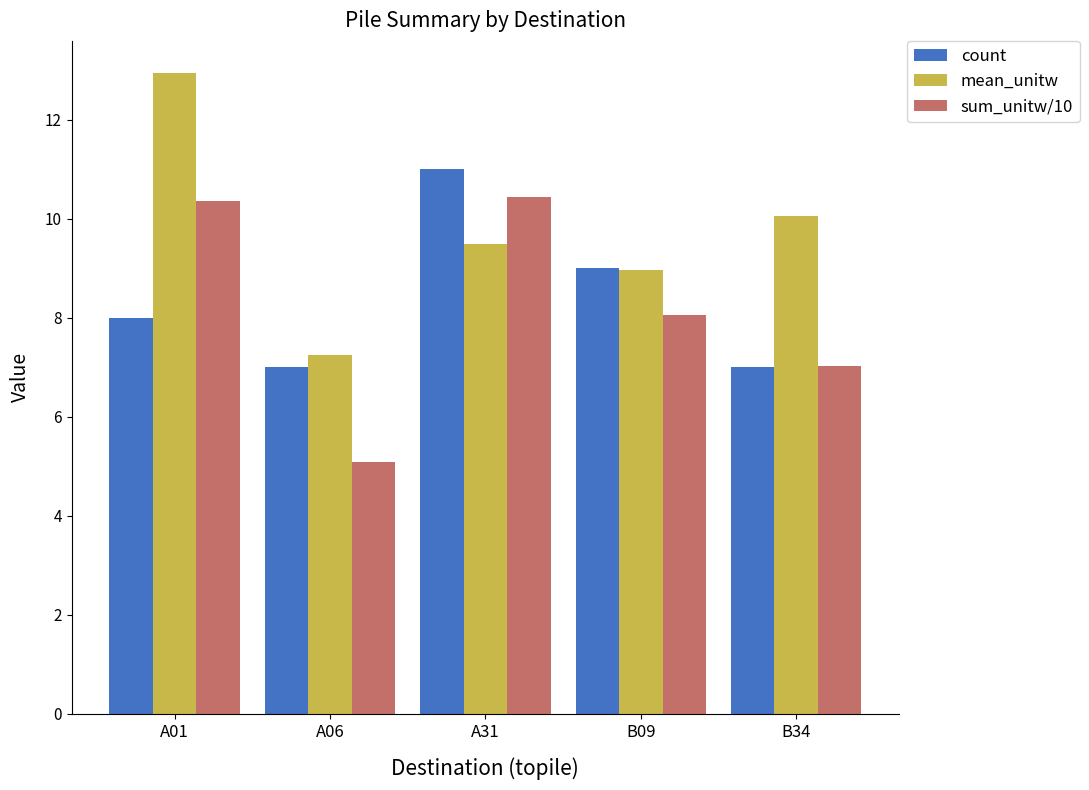

Where does the mean_unitw series first go above 9?

A01